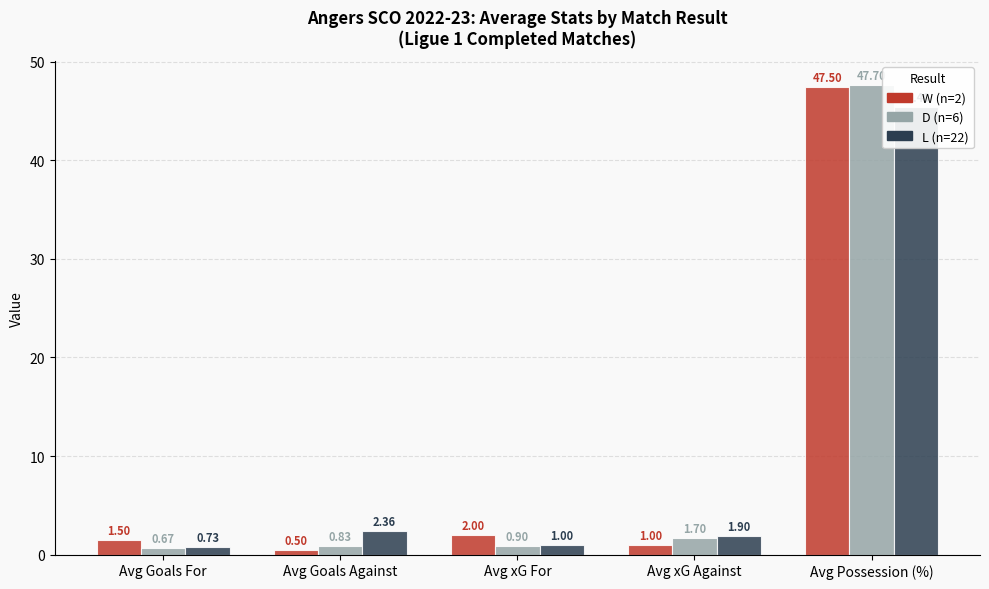

Is the value of W at Avg Possession (%) greater than the value of D at Avg Goals Against?

Yes